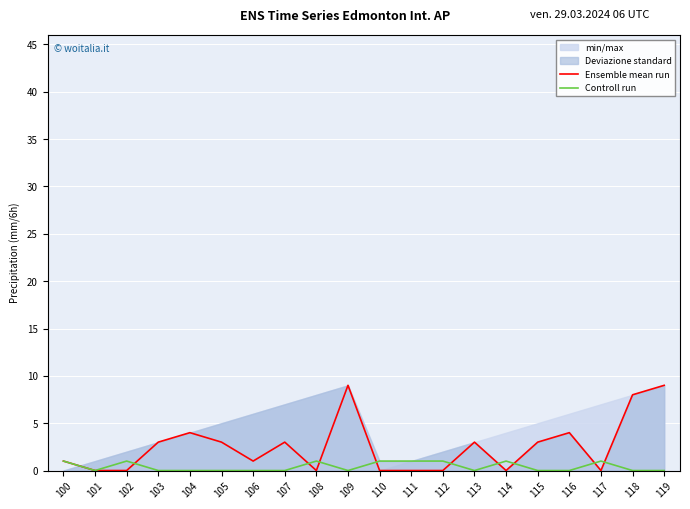

Reading left to right, list all the values displayed in this chart.

Ensemble mean run: 100=1	101=0	102=0	103=3	104=4	105=3	106=1	107=3	108=0	109=9	110=0	111=0	112=0	113=3	114=0	115=3	116=4	117=0	118=8	119=9
Controll run: 100=1	101=0	102=1	103=0	104=0	105=0	106=0	107=0	108=1	109=0	110=1	111=1	112=1	113=0	114=1	115=0	116=0	117=1	118=0	119=0